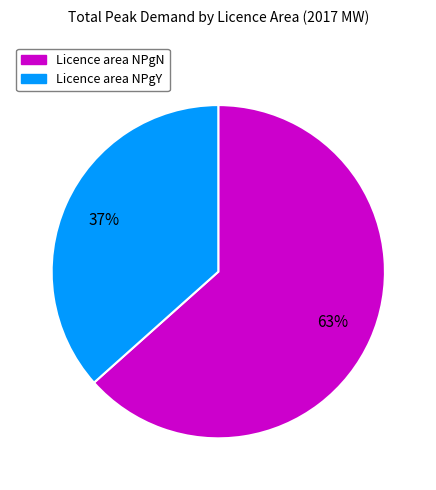

Which category has the smallest portion of the pie?

Licence area NPgY